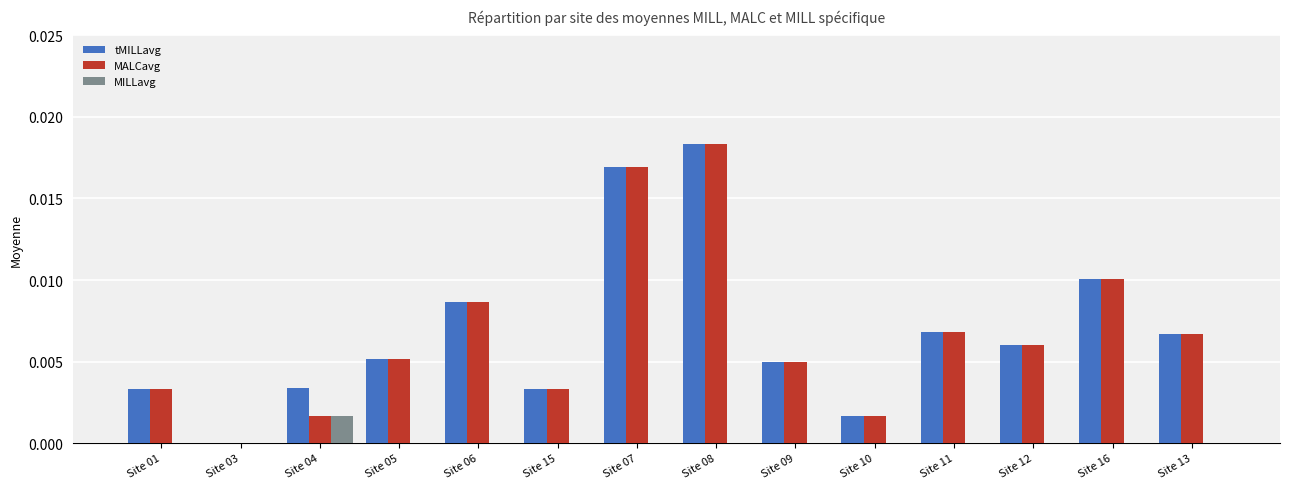

Is the value of tMILLavg at Site 04 greater than the value of MILLavg at Site 01?

Yes